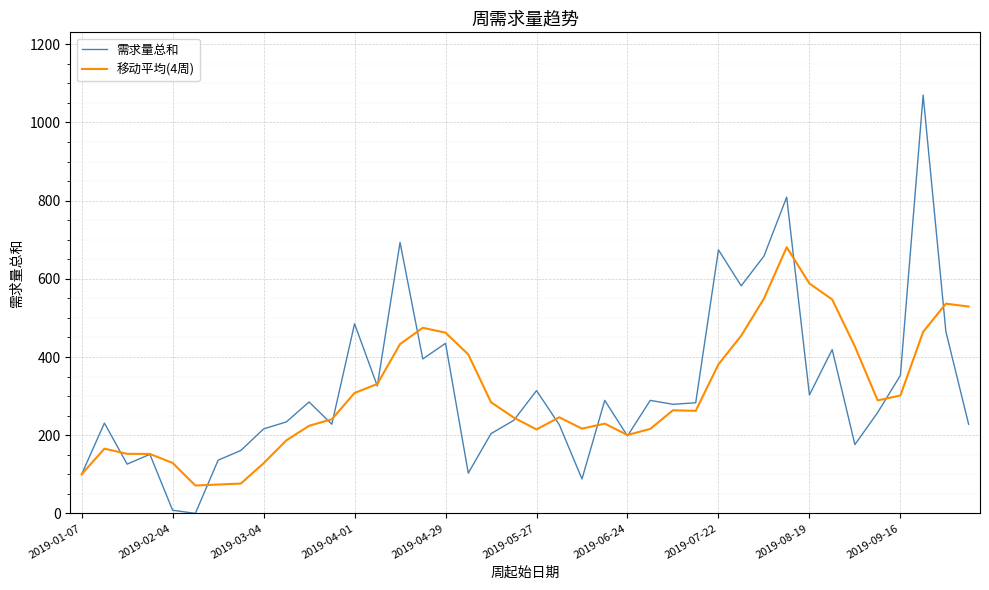

Rank the series by their maximum value, from lowest to highest.

移动平均(4周), 需求量总和